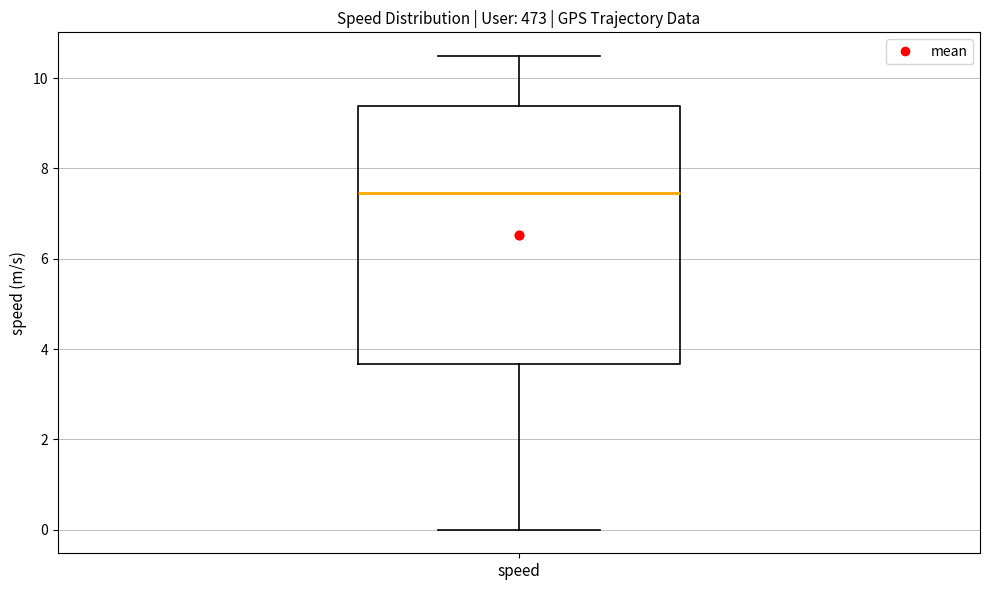

Where does the upper whisker of the box for speed end on the y-axis? The values are not printed on the chart, so give them approximately, as read against the axis.

10.4